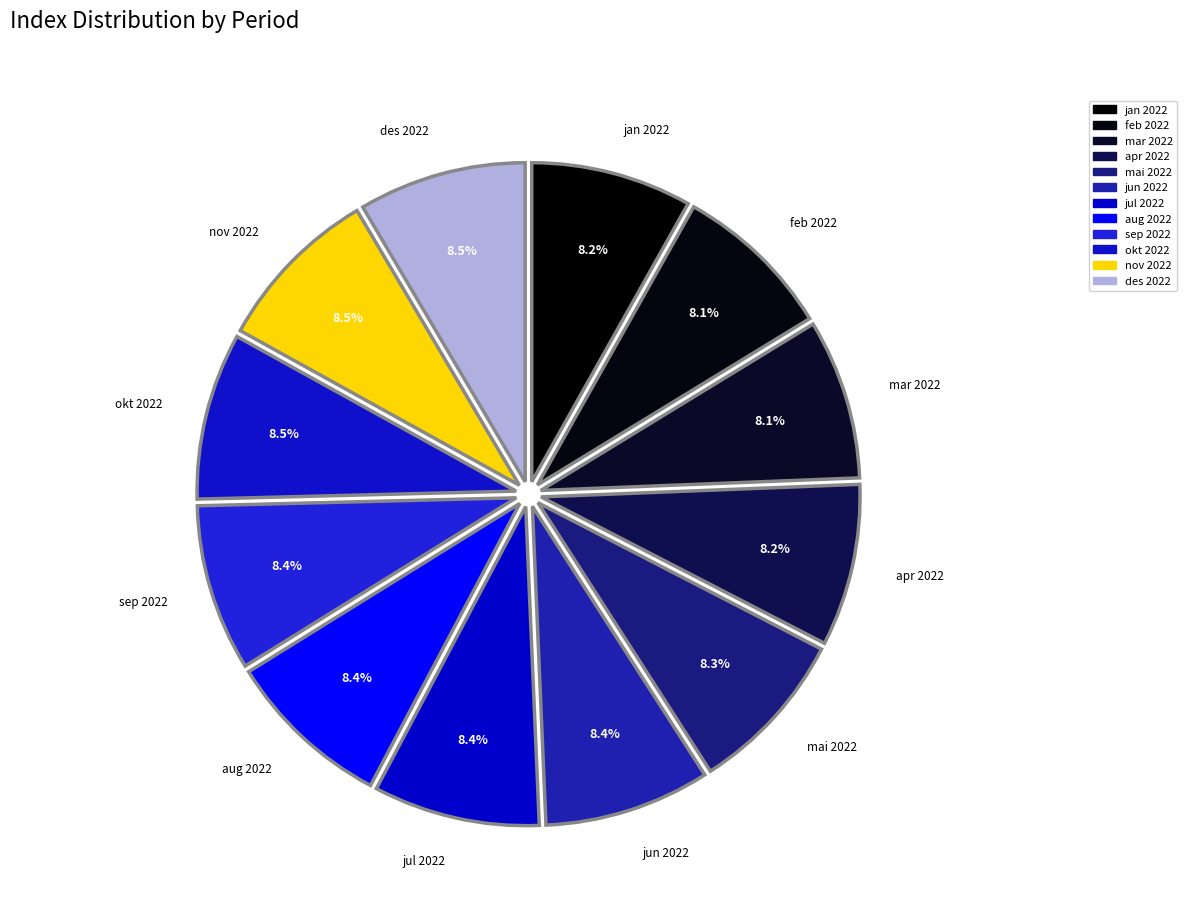

What is the largest slice in the pie chart?

des 2022